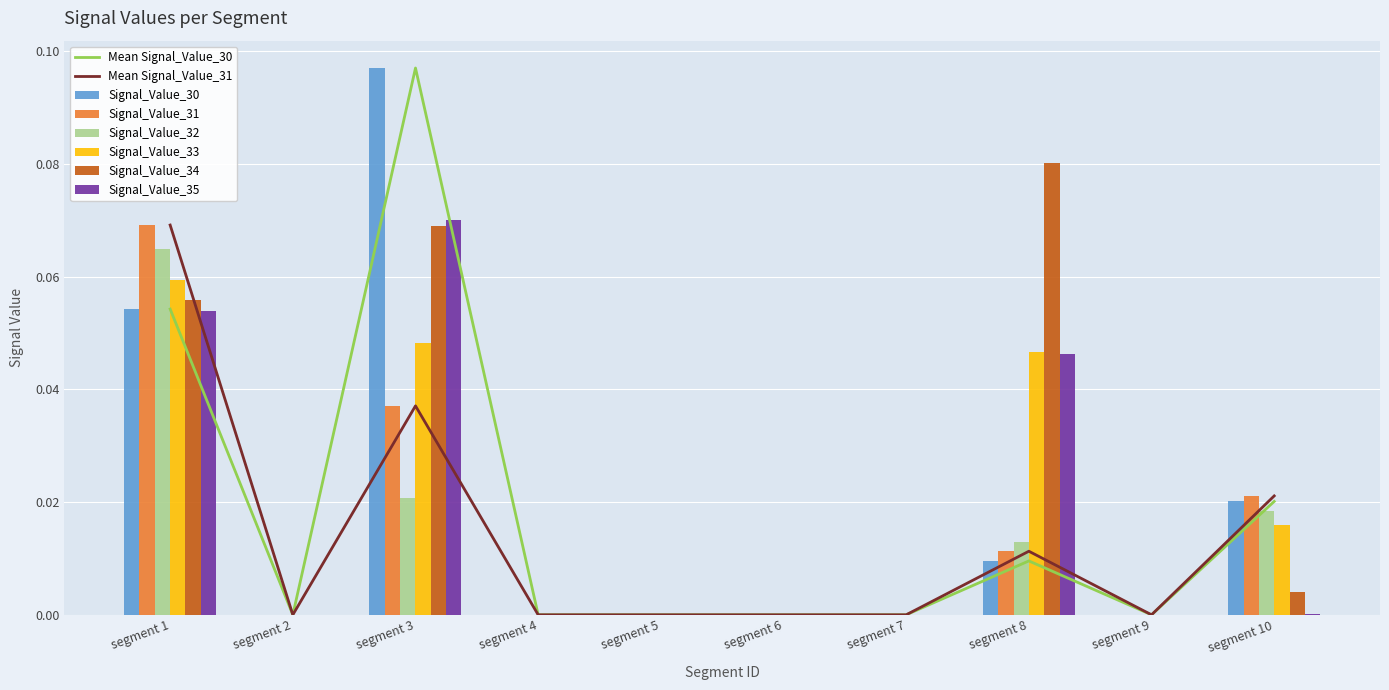

At which label does Signal_Value_32 reach its peak?

segment 1